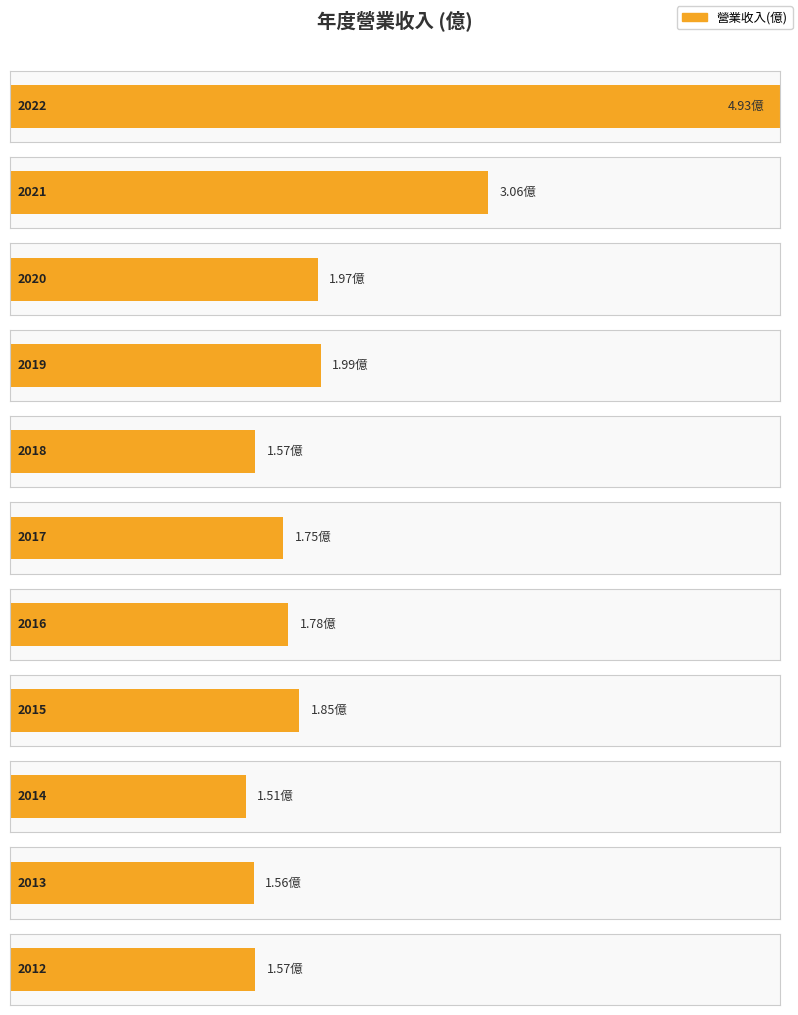

What is the difference between the maximum and minimum values?

3.4